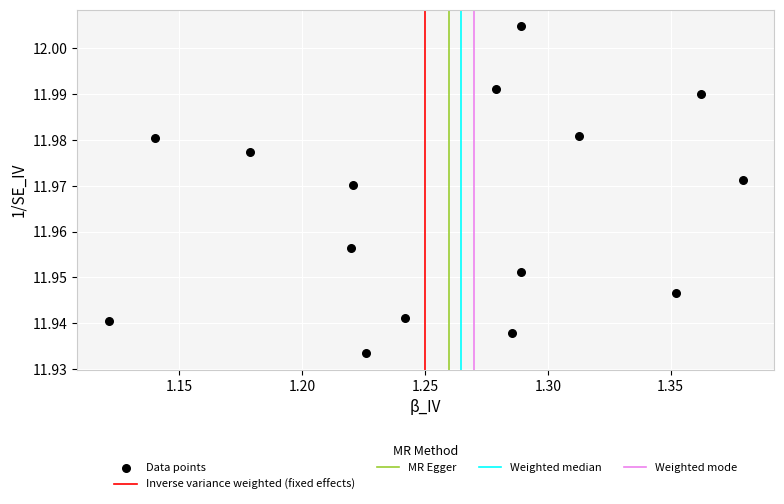

What is the range of X values (max minus min)?

0.3